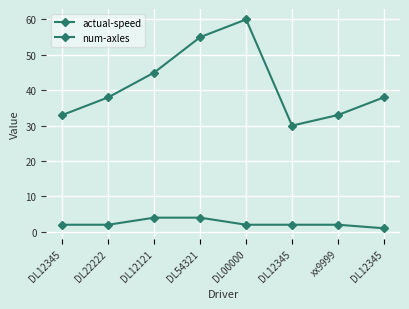

Is this an area chart (filled region under the line)?

No